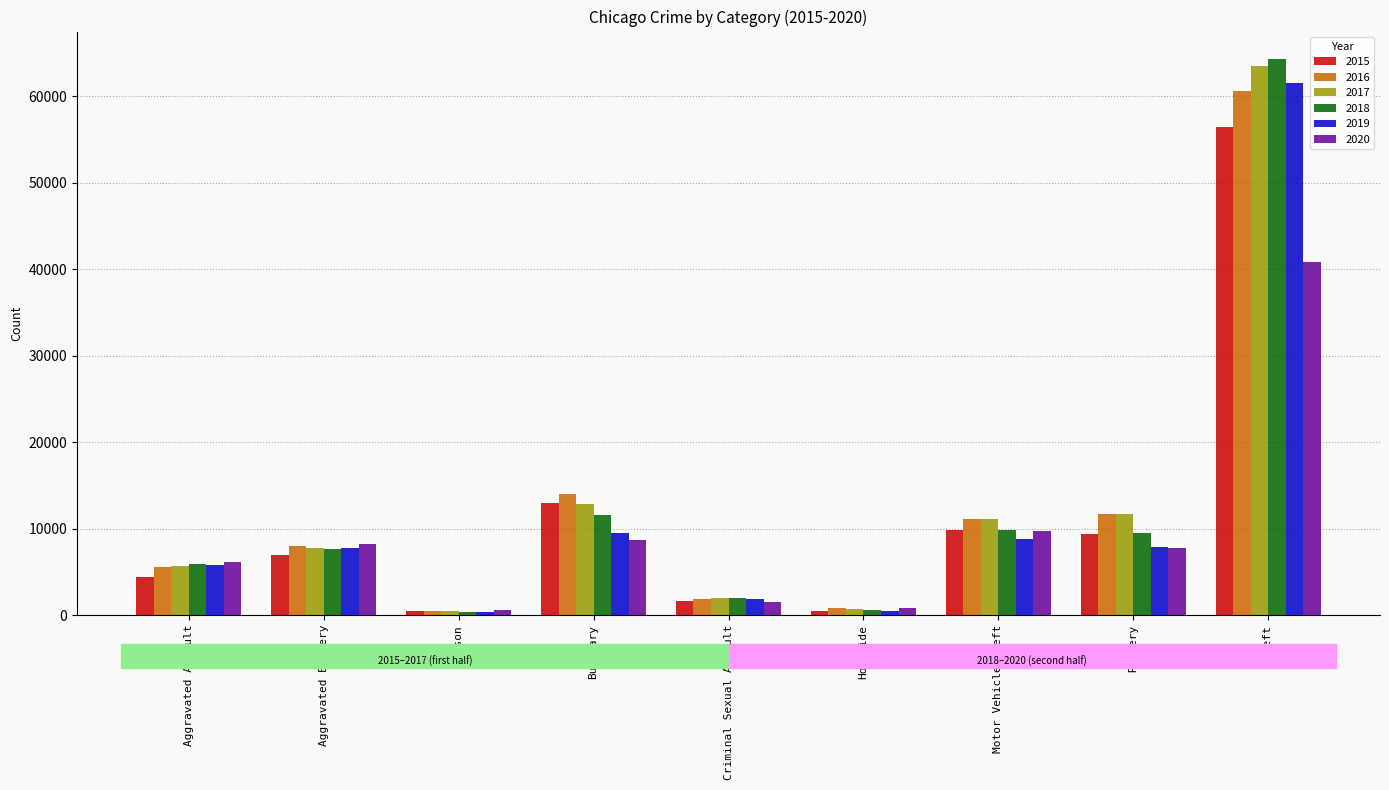

What is the spread (max minus min) of values at Burglary?

5373